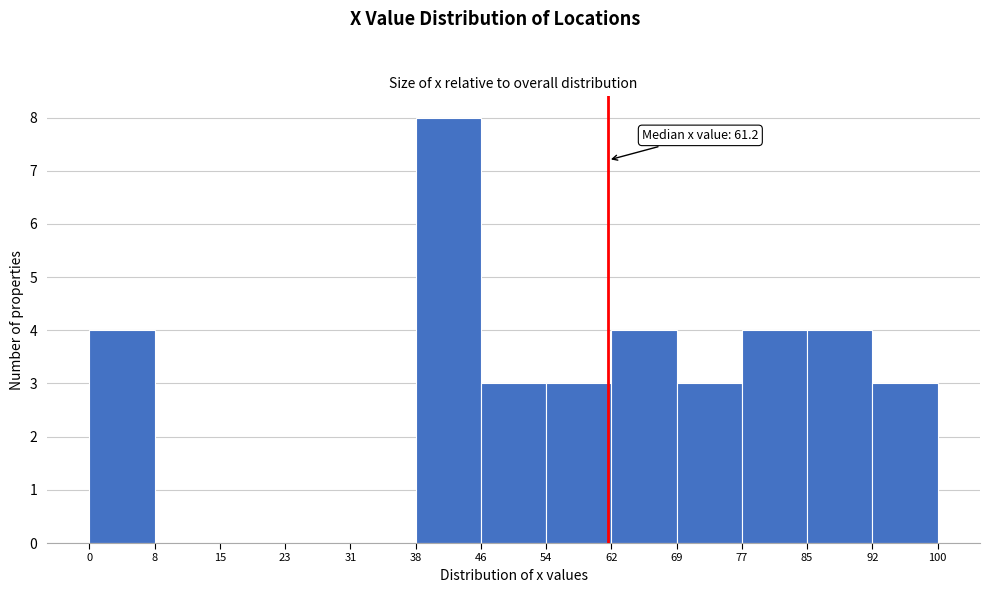

Over which range of the x-axis is the bar tallest?

38 to 46